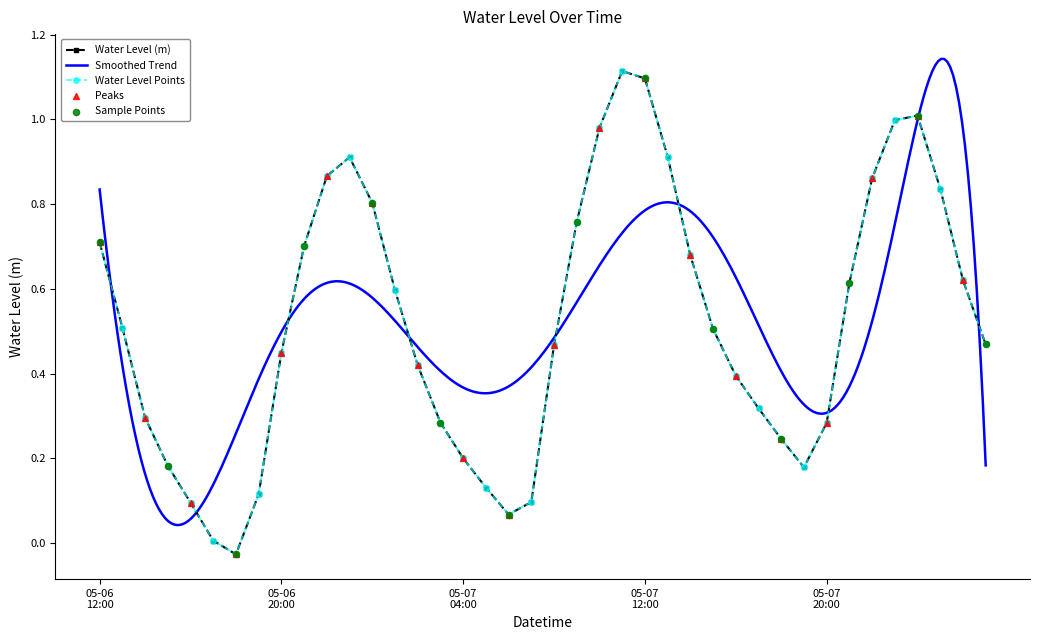

Which has a higher value, 2024-05-07 18:00:00 or 2024-05-06 16:00:00?

2024-05-07 18:00:00